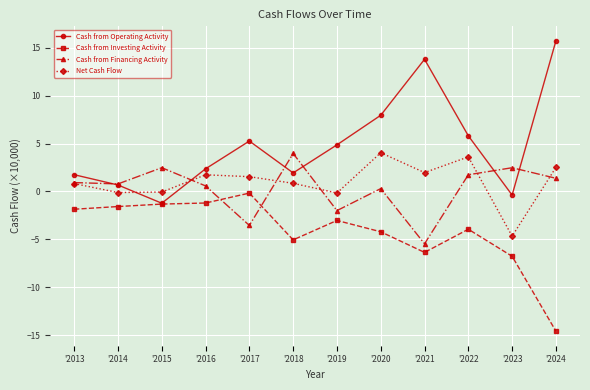

Which series has the largest total across all categories?

Cash from Operating Activity